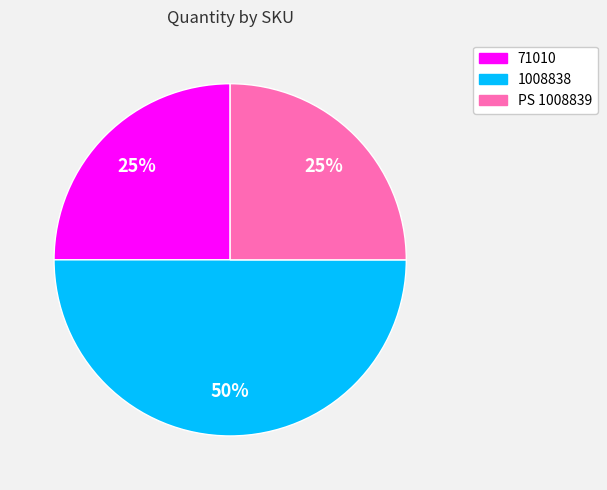

To the nearest percent, what percentage of the pie is 1008838?

50%